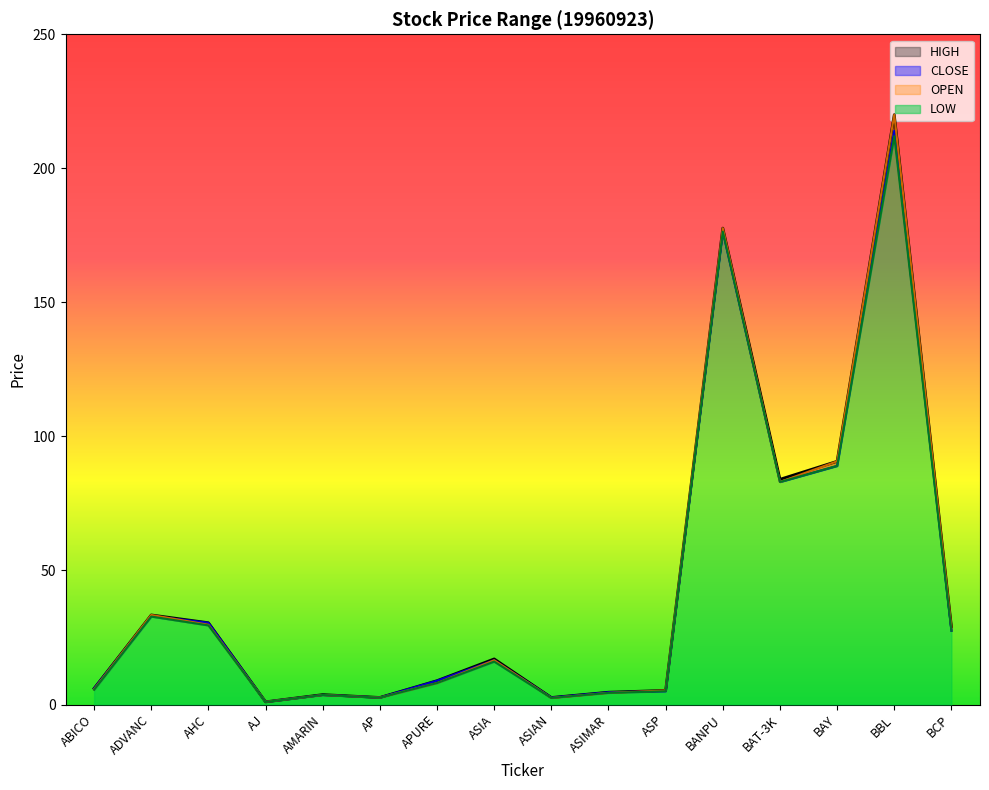

List the labels in order of OPEN value, largest first.

BBL, BANPU, BAY, BAT-3K, ADVANC, AHC, BCP, ASIA, APURE, ABICO, ASP, ASIMAR, AMARIN, AP, ASIAN, AJ